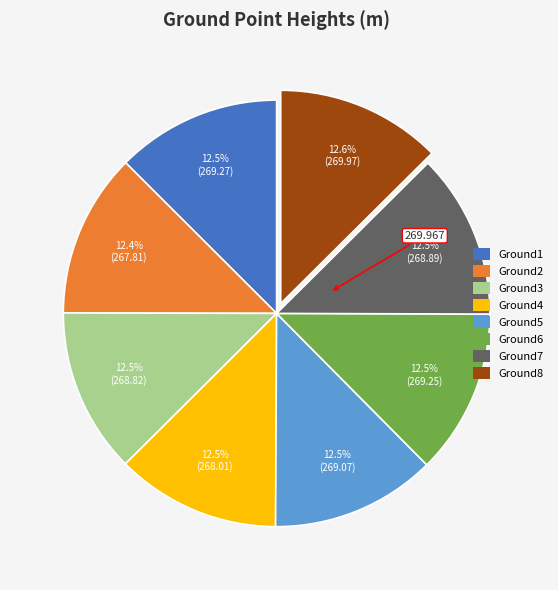

Combined, do Ground8 and Ground6 account for over 50%?

No